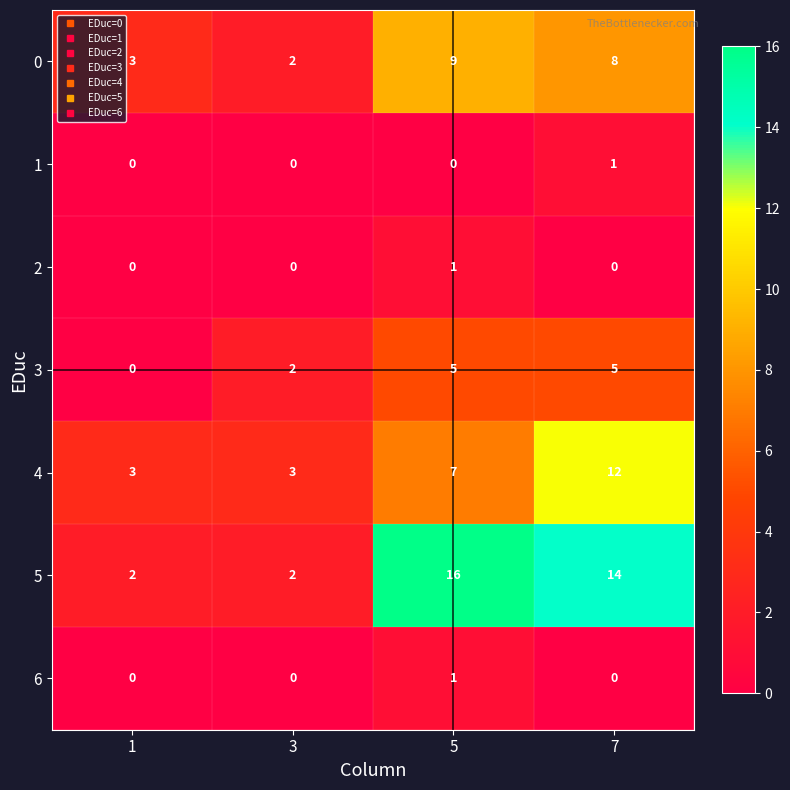

Is the value of 0 at 7 greater than the value of 1 at 7?

Yes